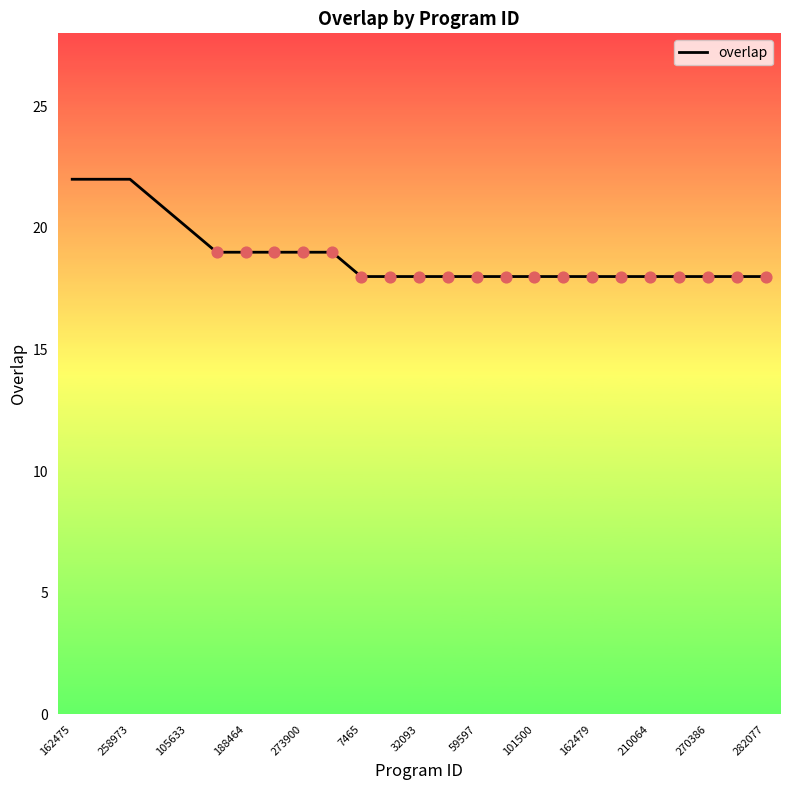

What is the minimum value shown in the chart?

18